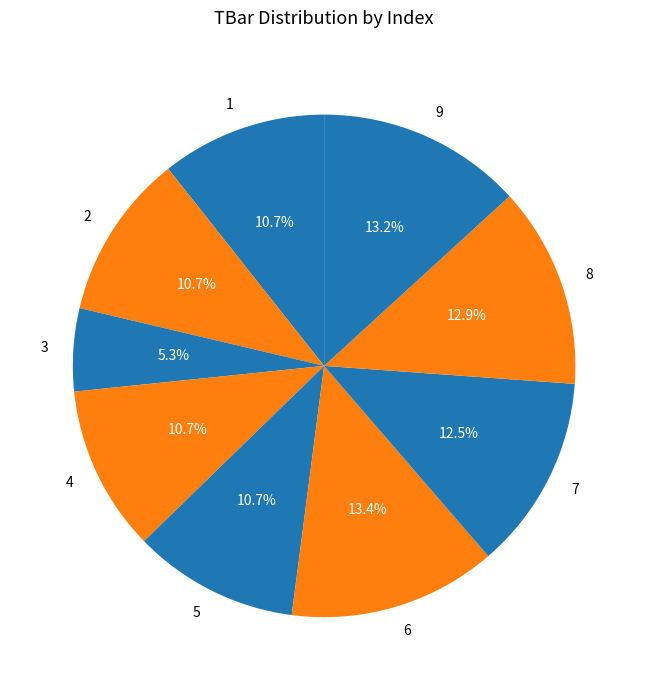

Which has a higher value, 5 or 8?

8